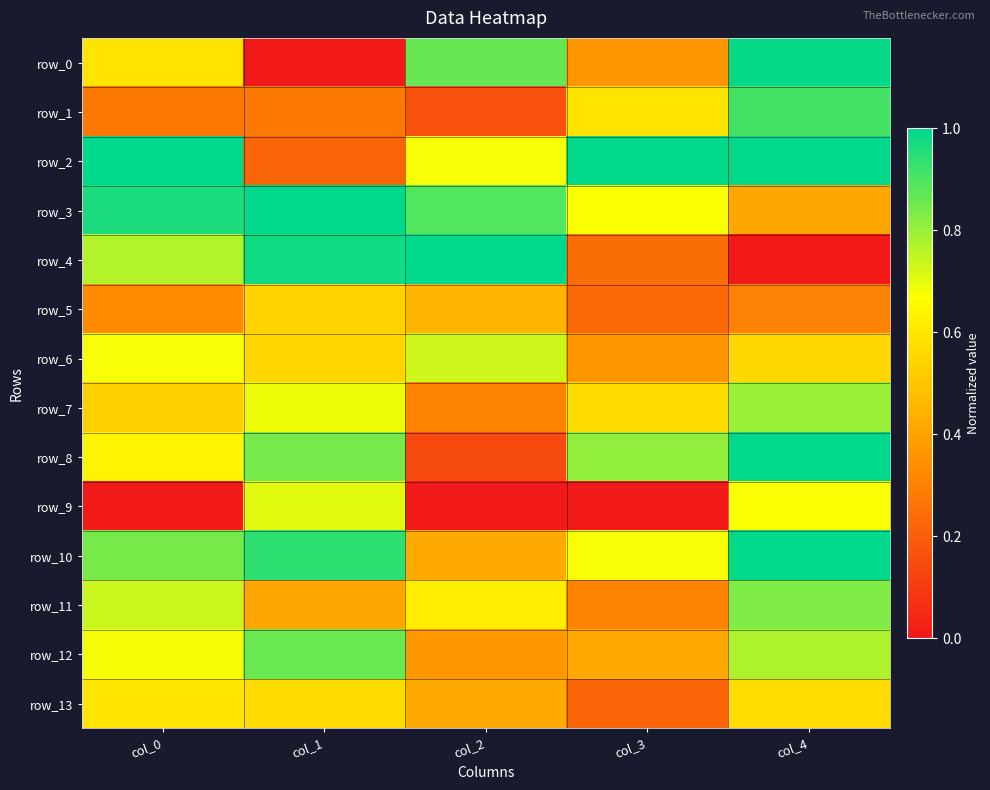

What is the lowest value of the row_13 series?

0.2